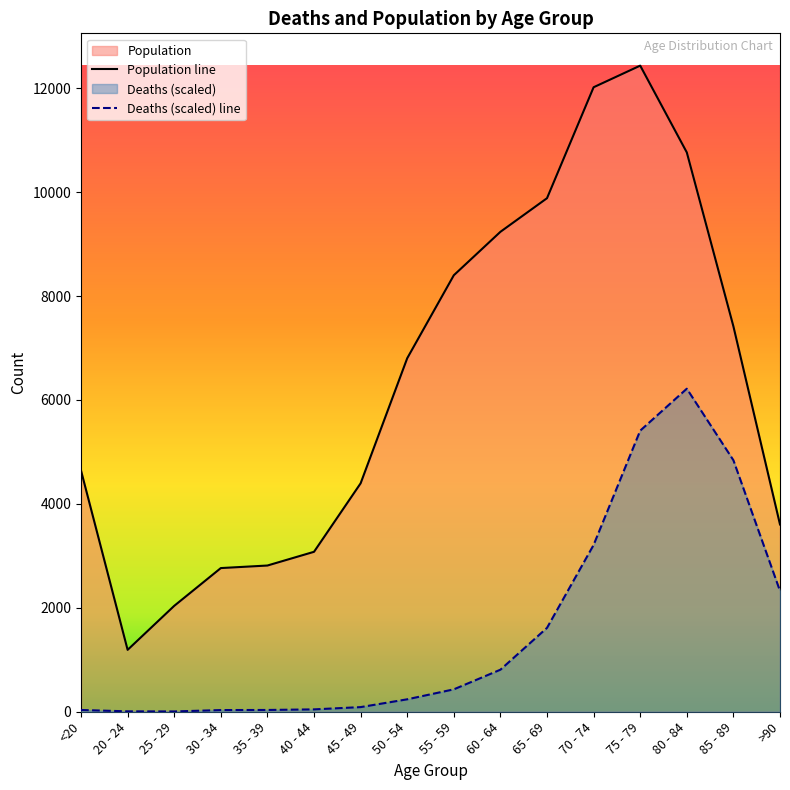

True or false: Population has more than 1 points higher than both neighbors.

False